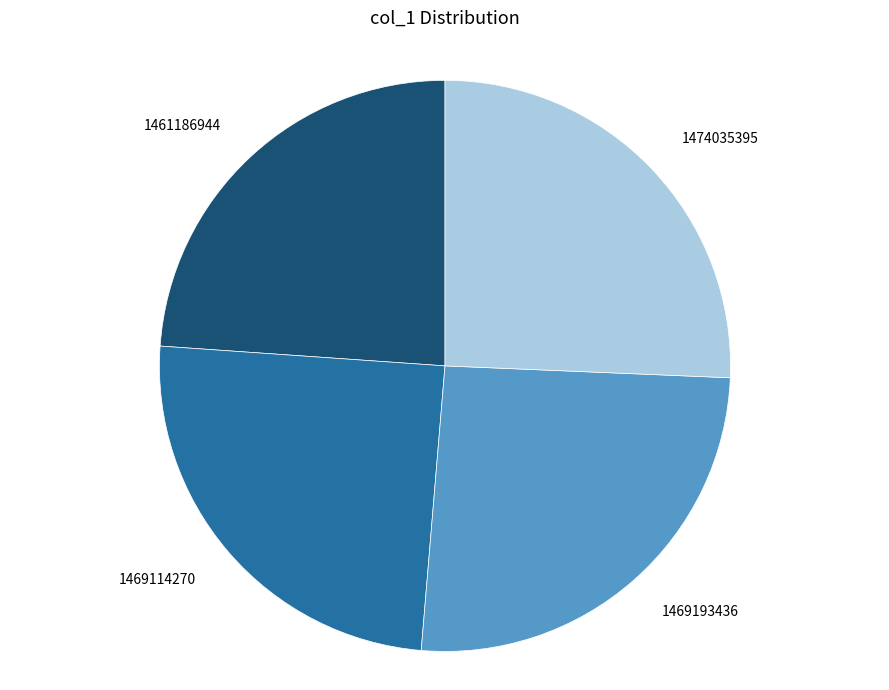

What is the smallest slice in the pie chart?

1461186944